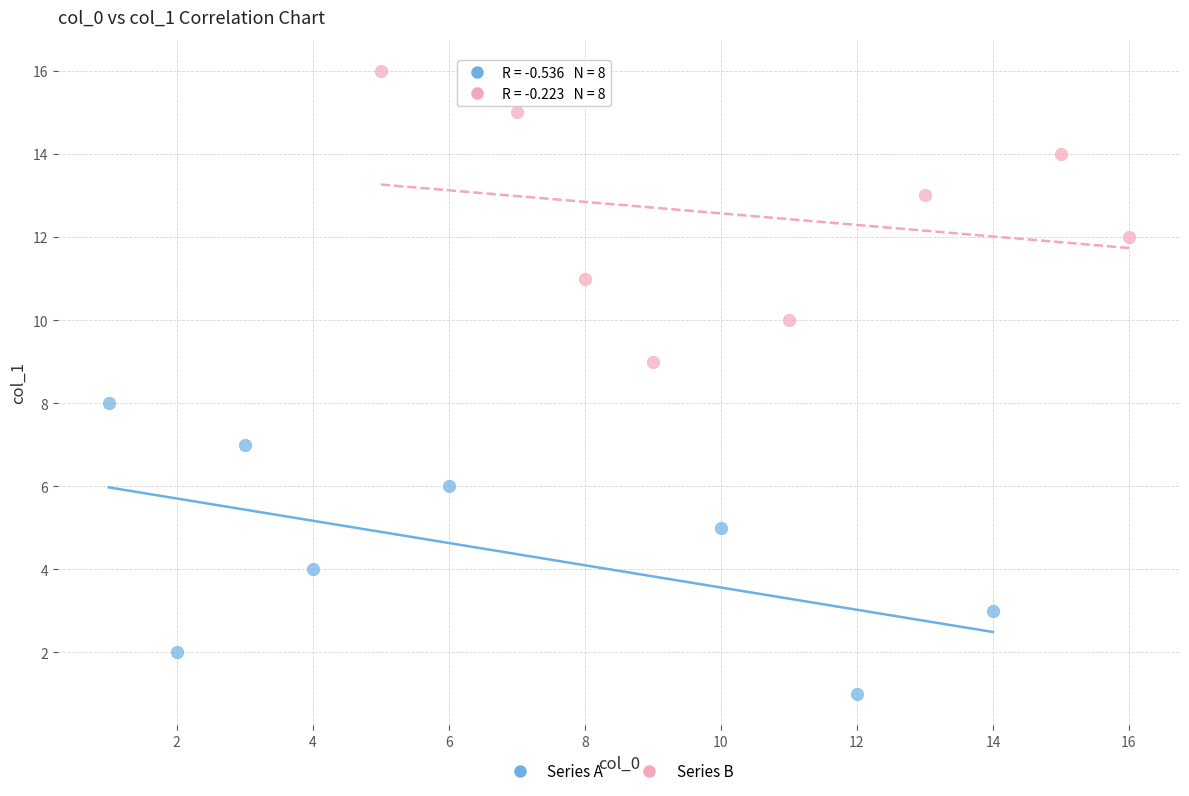

Which series contains the lowest Y value?

Series A